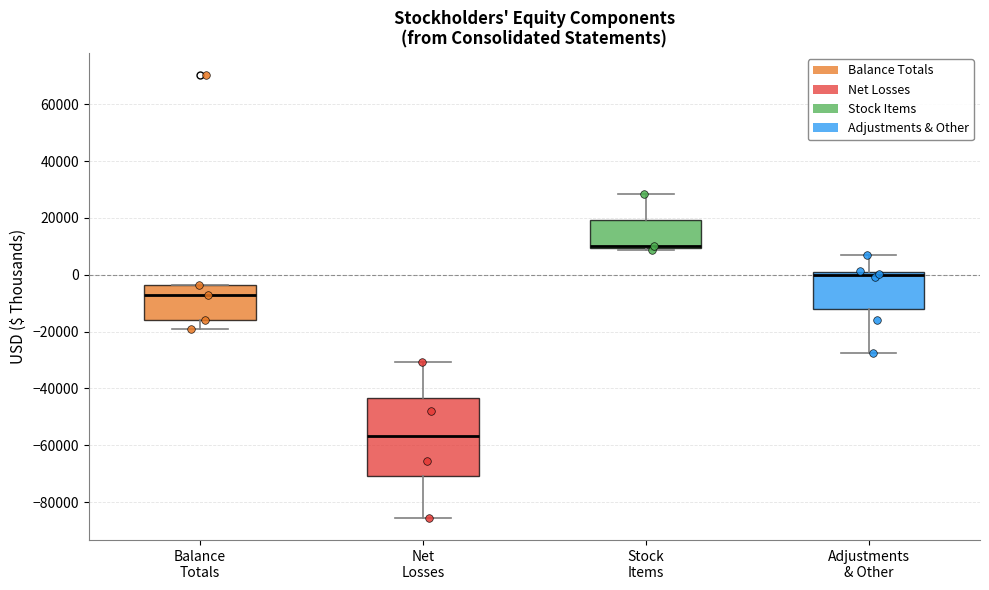

Reading left to right, read every box against the y-axis: the position of its median line, the range the box covers, and the ends of its whiskers. The values are not printed on the chart, so give them approximately, as read against the axis.

Balance Totals: median -8000, box -16000 to -4000, whiskers -20000 to -4000
Net Losses: median -56000, box -70000 to -44000, whiskers -86000 to -30000
Stock Items: median 10000 (just above the box's lower edge), box 10000 to 20000, whiskers 8000 to 28000
Adjustments & Other: median 0 (just below the box's upper edge), box -12000 to 0, whiskers -28000 to 8000